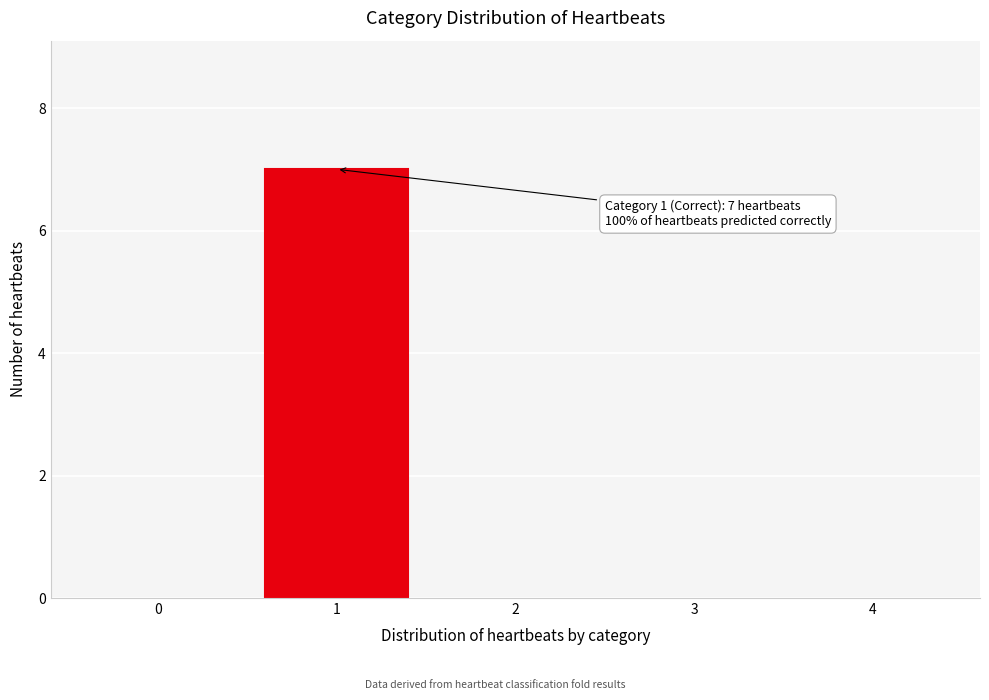

Reading left to right, list all the values displayed in this chart.

0=0	1=7	2=0	3=0	4=0